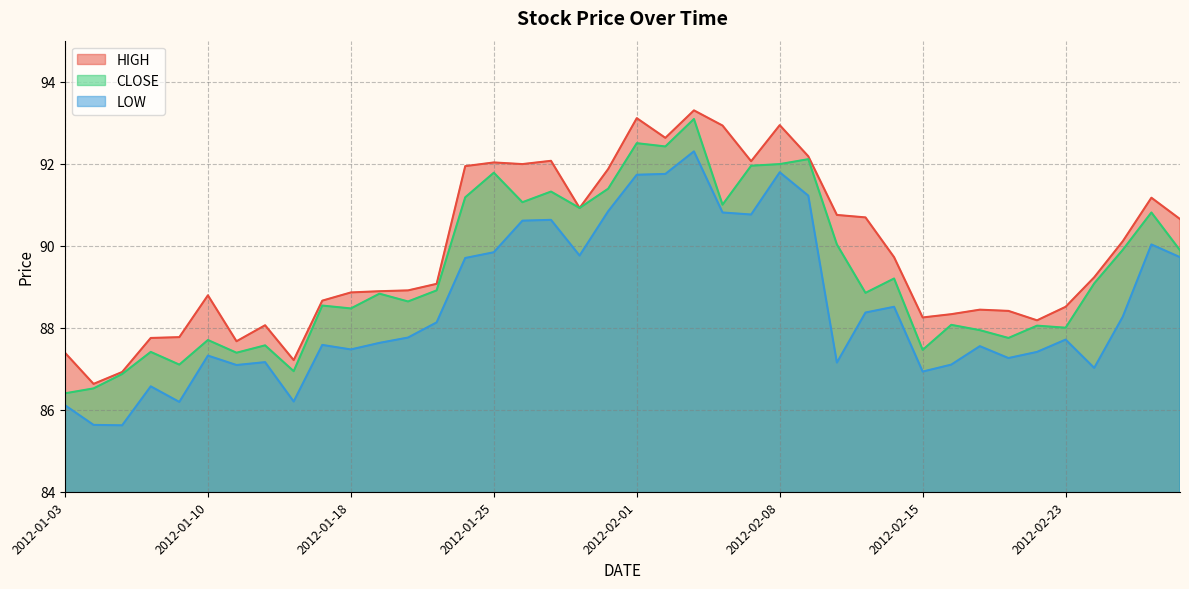

Where is the first local minimum for HIGH?

2012-01-04